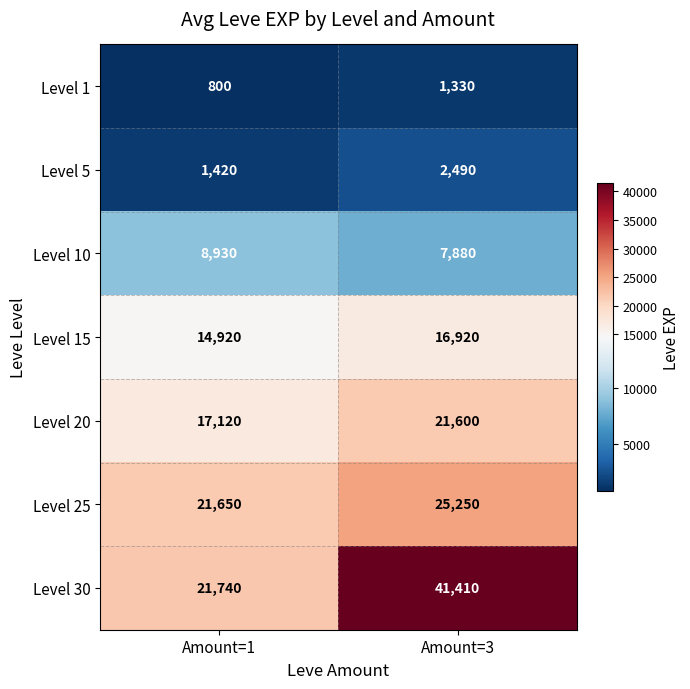

At how many categories does at least one series exceed 2430?

2